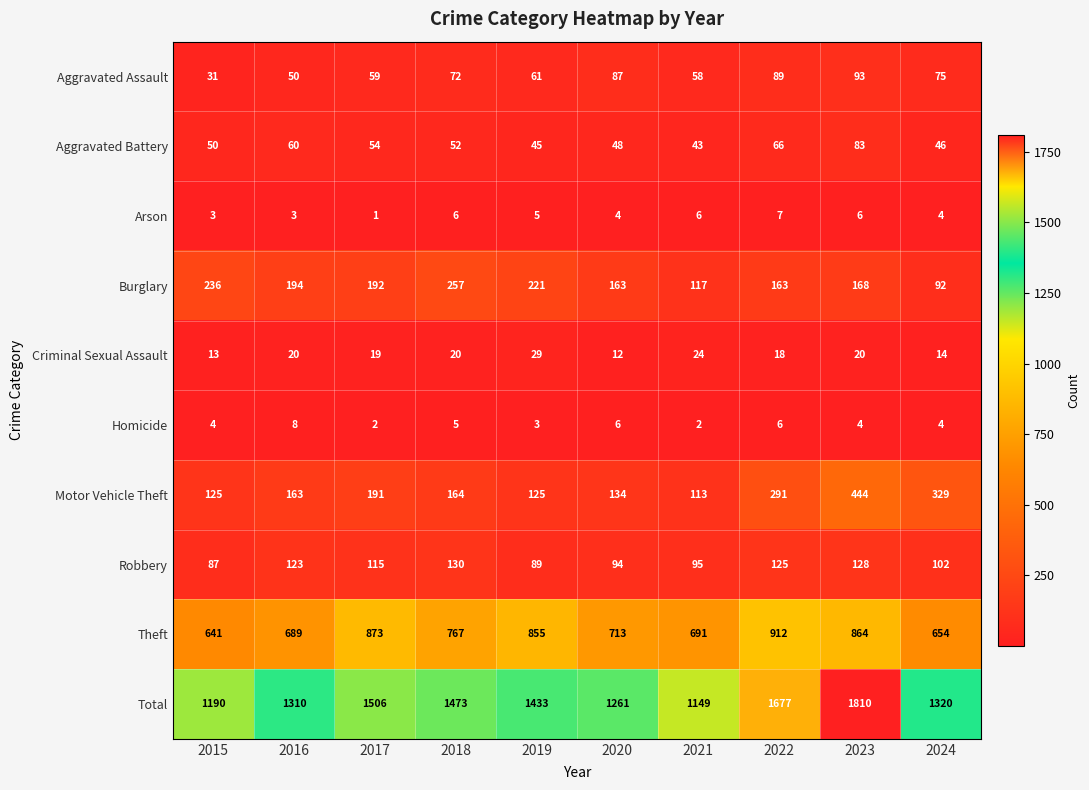

The value of Aggravated Assault at 2021 is 58. True or false?

True